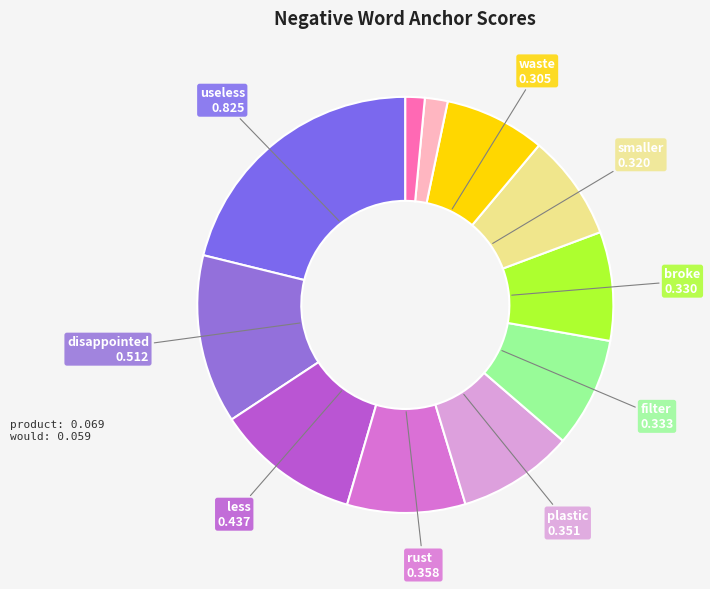

Count the number of slices in the pie.

11